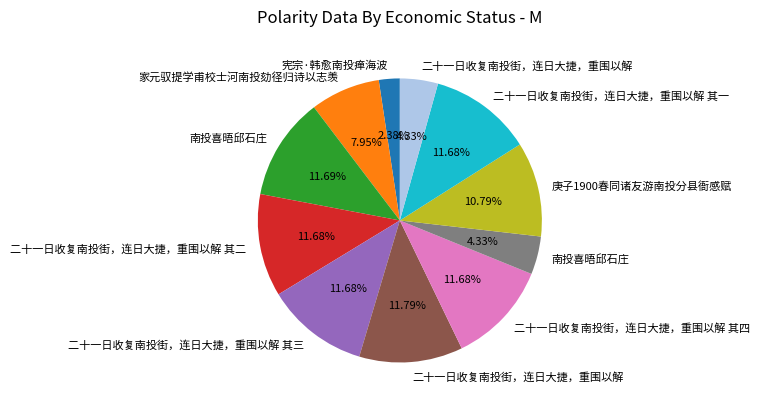

Is there a majority slice in this chart?

No